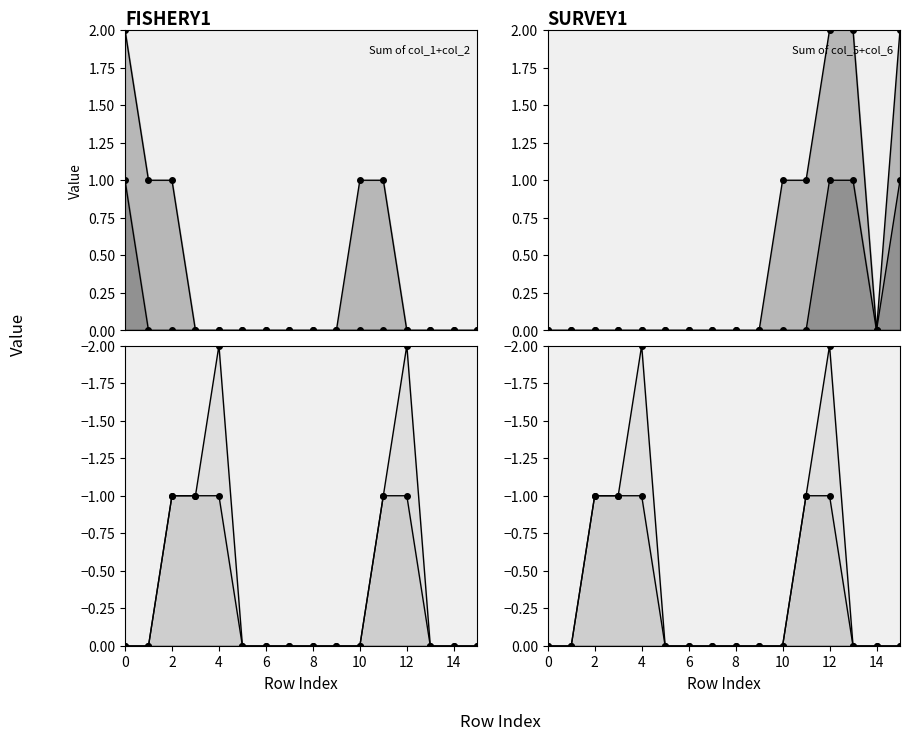

True or false: col_5 and col_3 cross at least once.

False